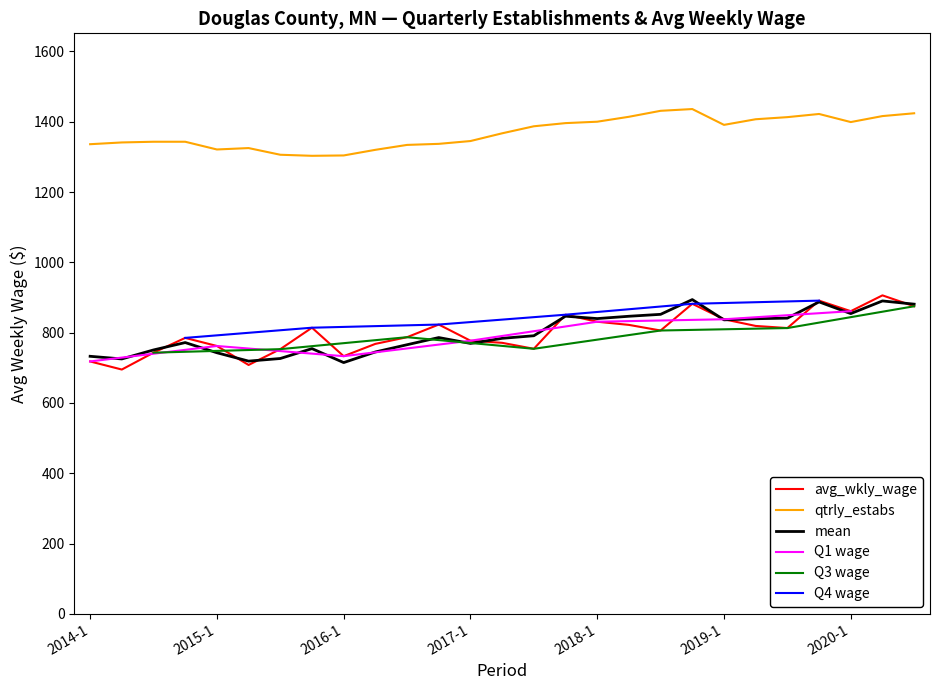

What position from the left is 2020-3?

27